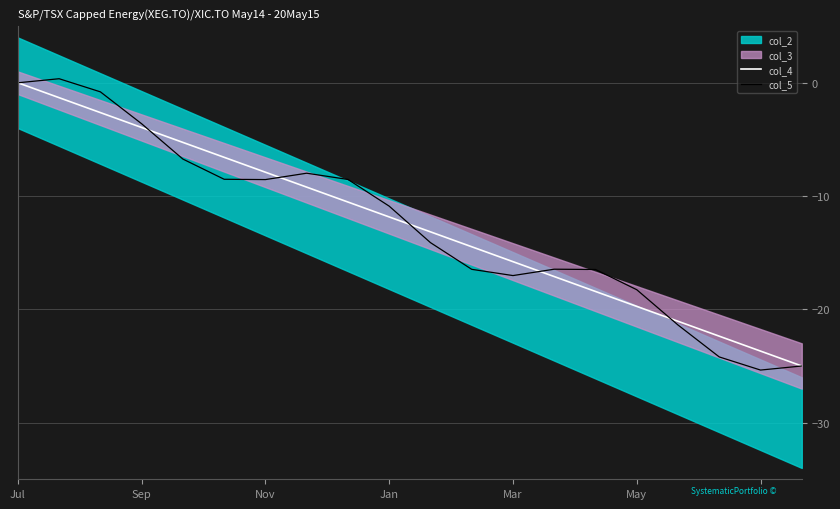

What is the minimum value for col_4?

-25.0